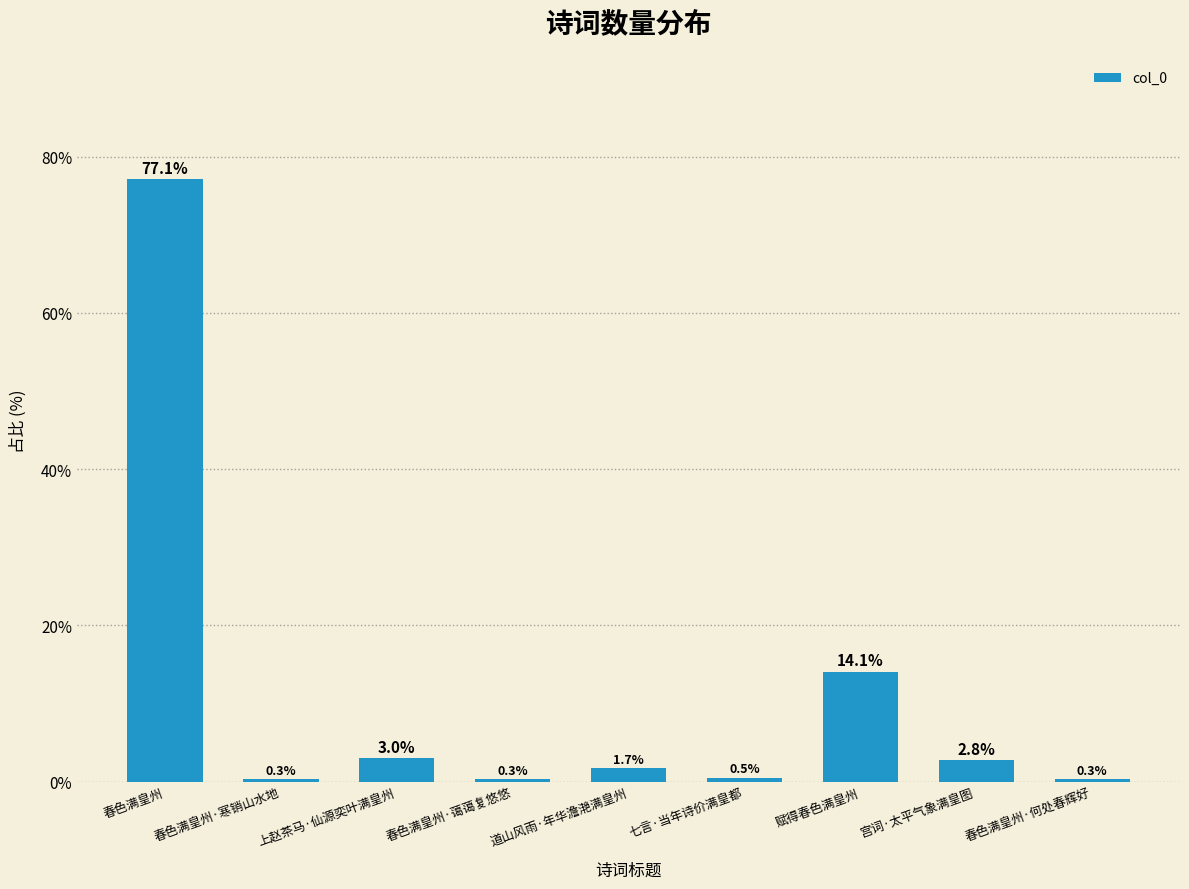

The value at 春色满皇州·蔼蔼复悠悠 is 0.3. True or false?

True